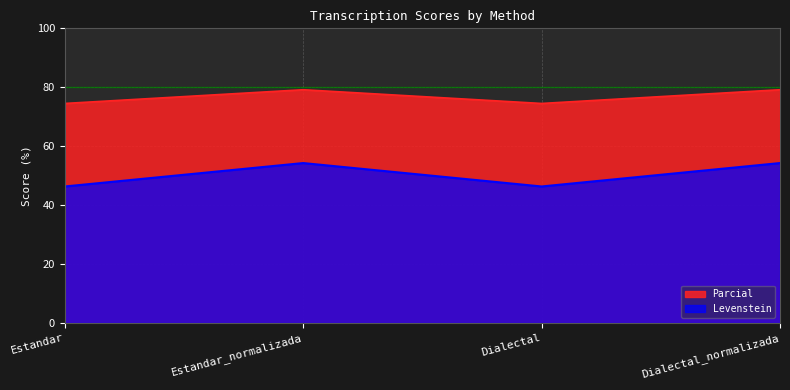

Between Dialectal and Dialectal_normalizada, which series saw the biggest shift?

Levenstein